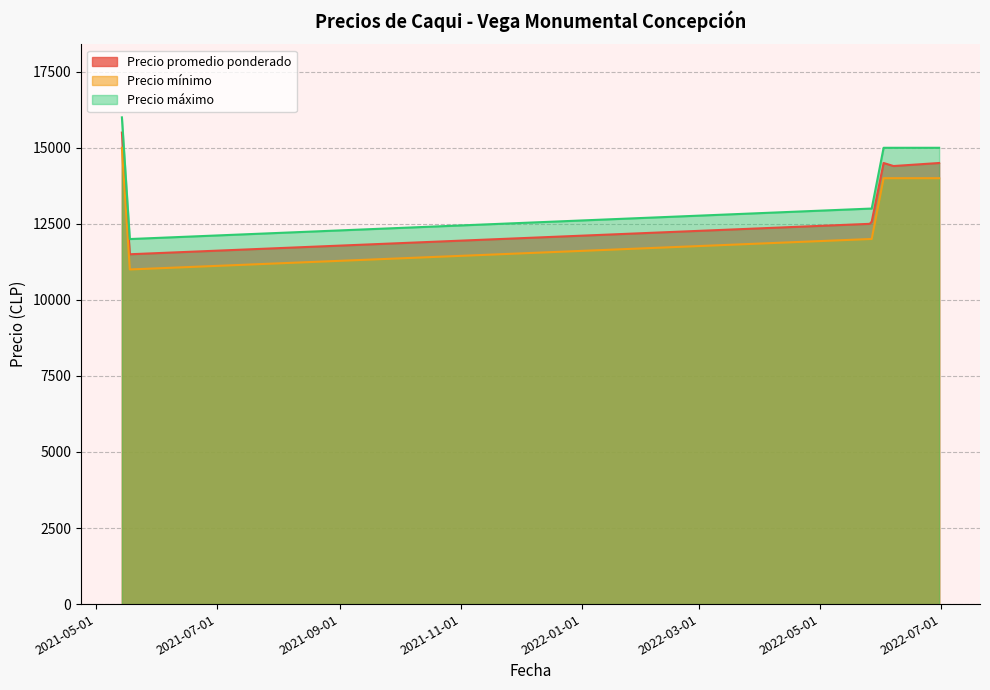

What is the total value across all series at 2022-06-30?

43500